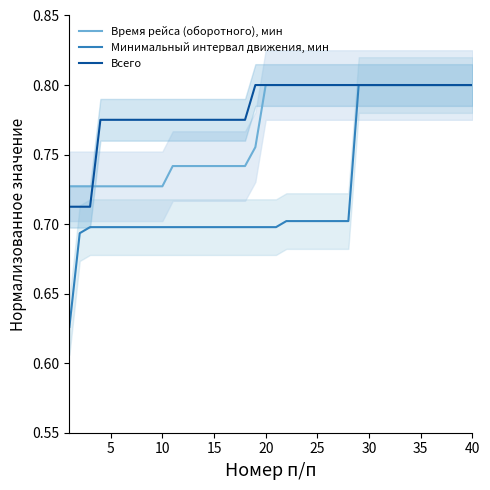

True or false: Время рейса (оборотного), мин and Минимальный интервал движения, мин intersect in this chart.

False